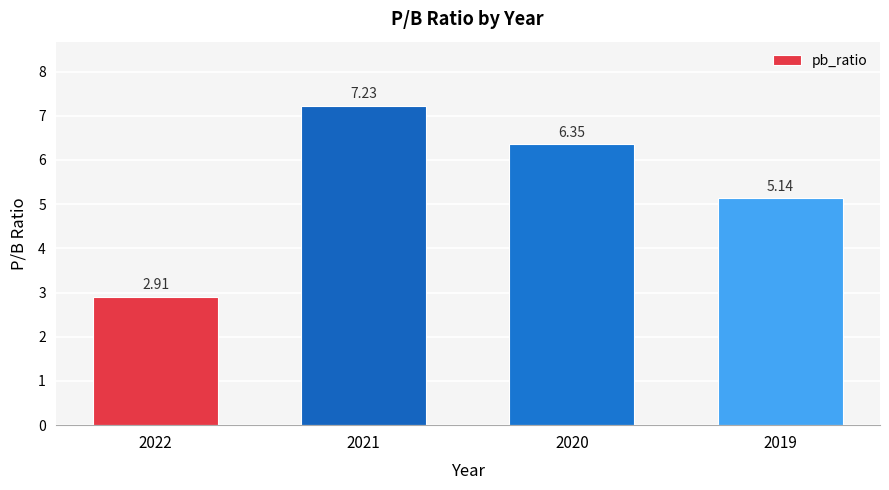

List the labels in order of value, largest first.

2021, 2020, 2019, 2022